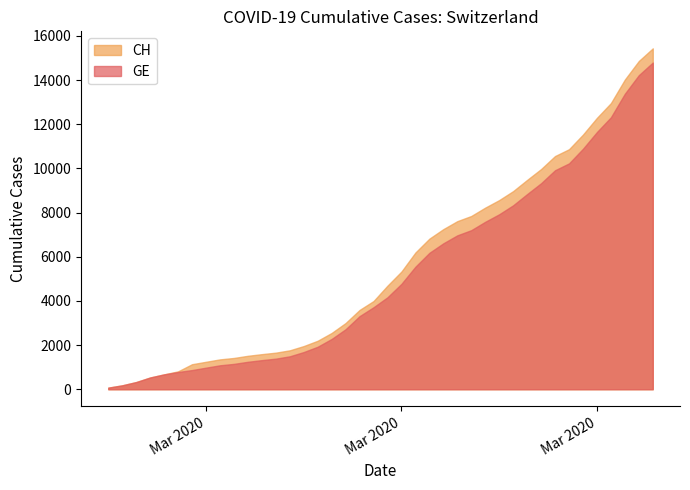

True or false: CH and GE intersect in this chart.

False